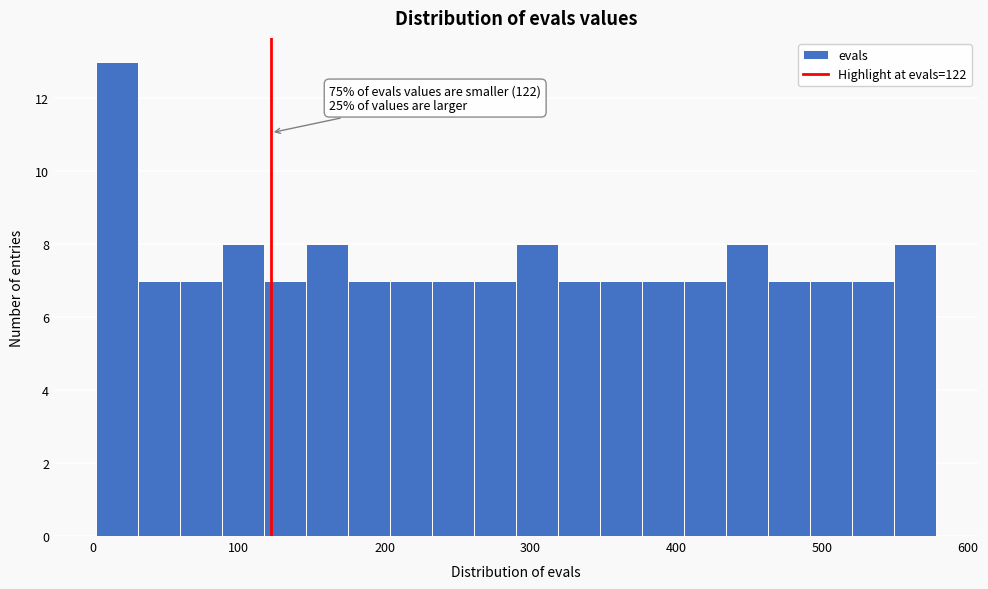

Read against the x-axis, roughly where is the centre of the tallest bar?

20